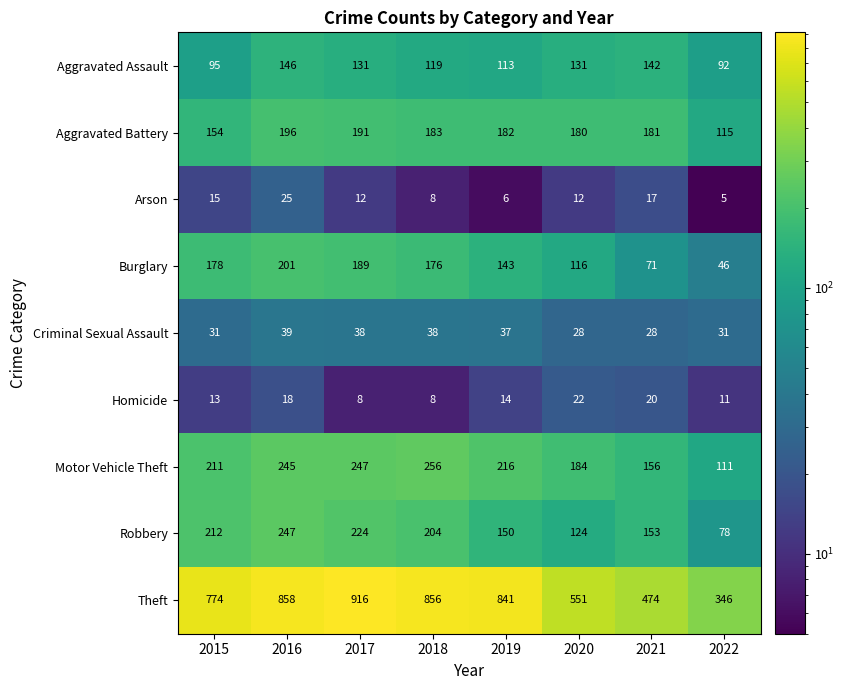

At which category is the sum across all series the highest?

2016